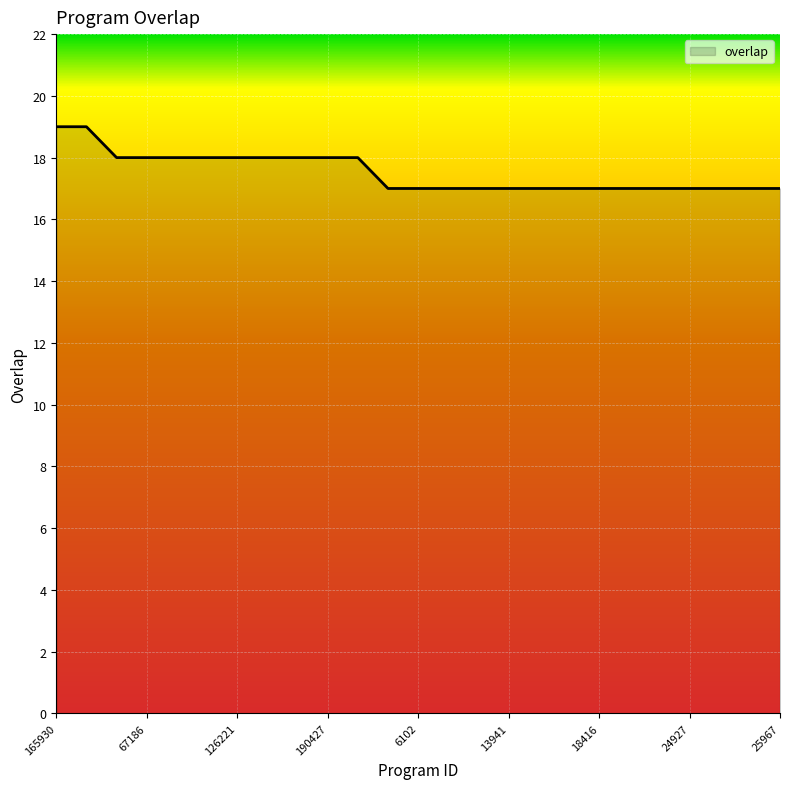

What is the maximum value shown in the chart?

19